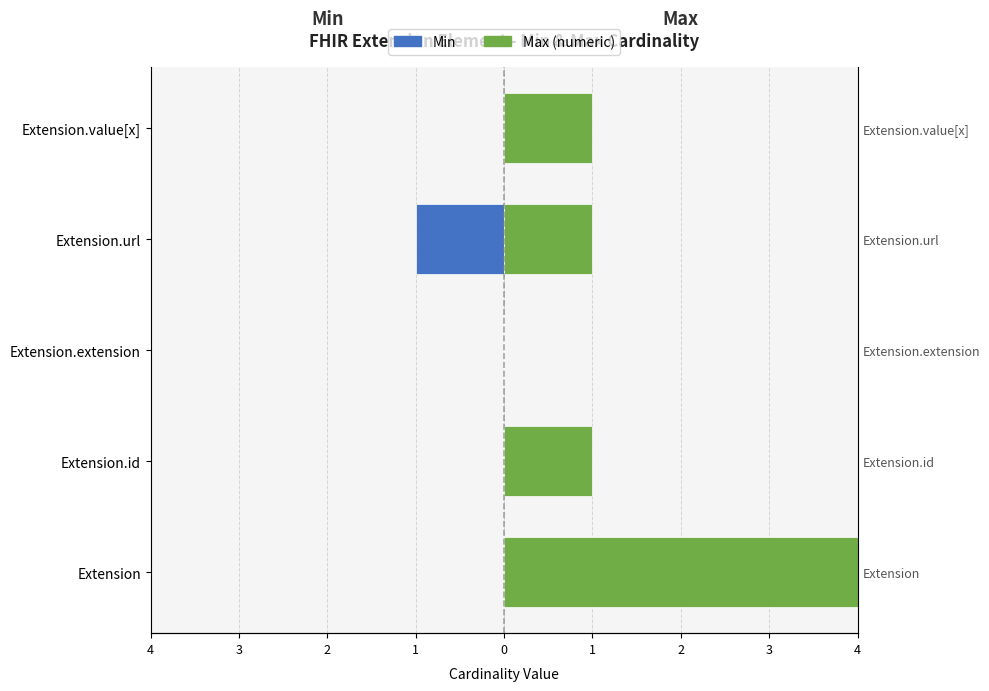

Which has a higher value, Extension or Extension.value[x]?

Extension